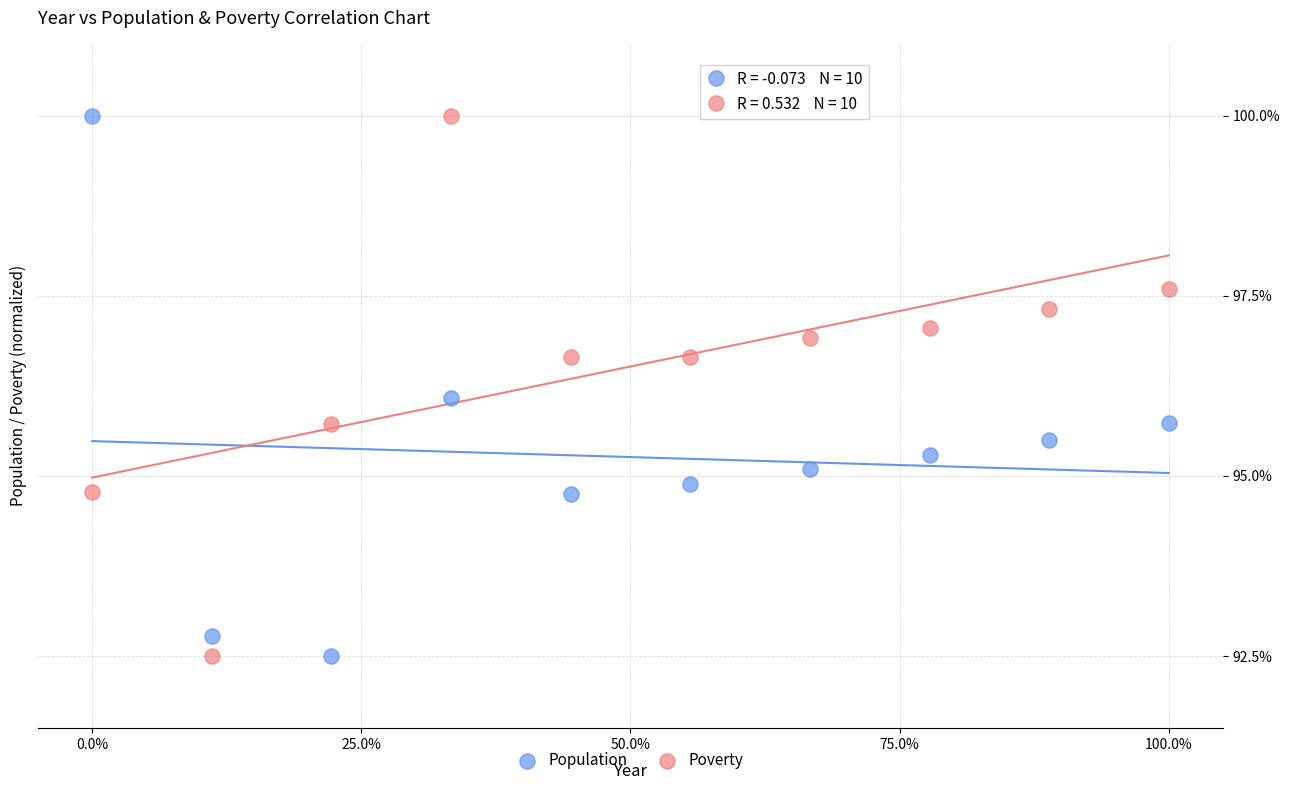

What are all the series names shown in the legend?

Population, Poverty